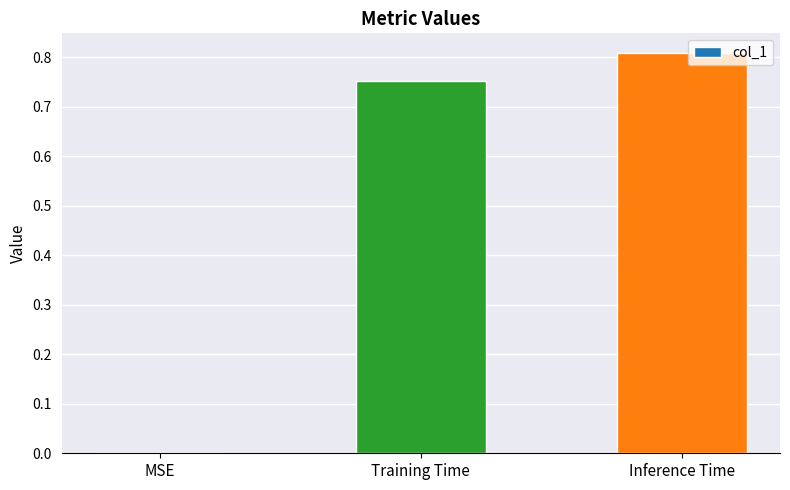

What is the change in value from MSE to Inference Time?

+0.8